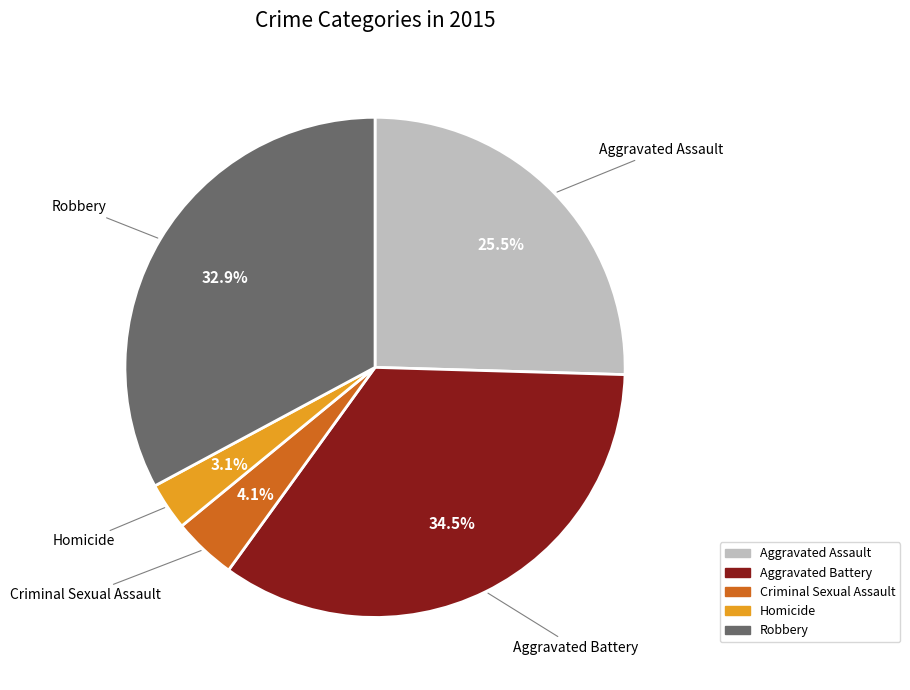

Which category has the smallest portion of the pie?

Homicide